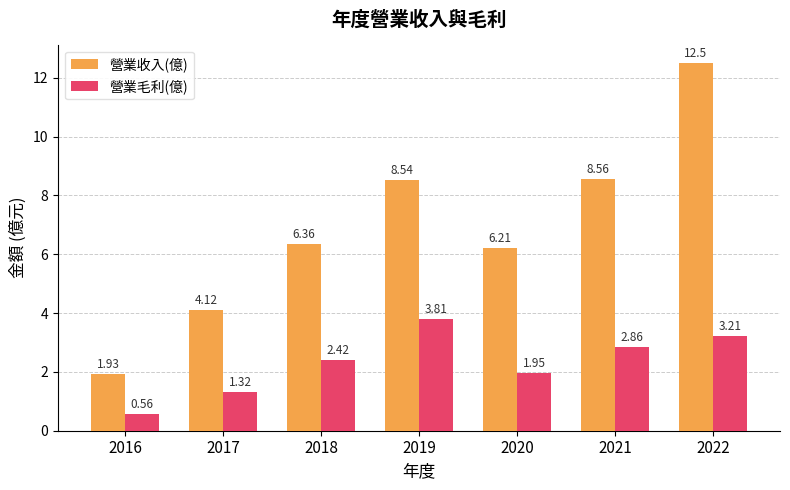

Which category has the lowest value in the 營業毛利(億) series?

2016